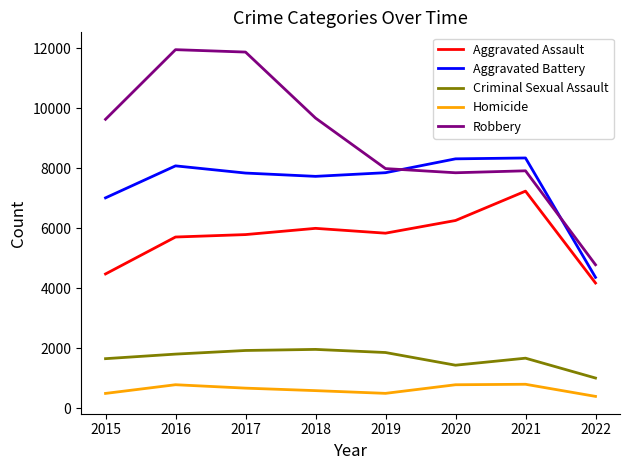

Which series has the widest spread of values?

Robbery